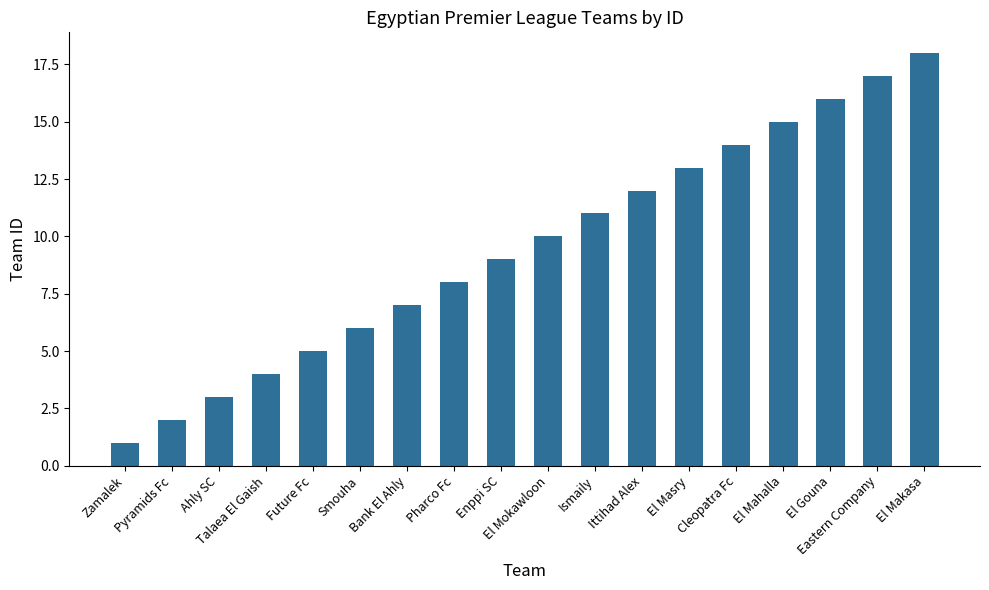

What position from the right is El Mahalla?

4